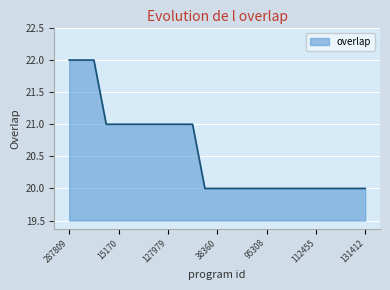

What is the minimum value shown in the chart?

20